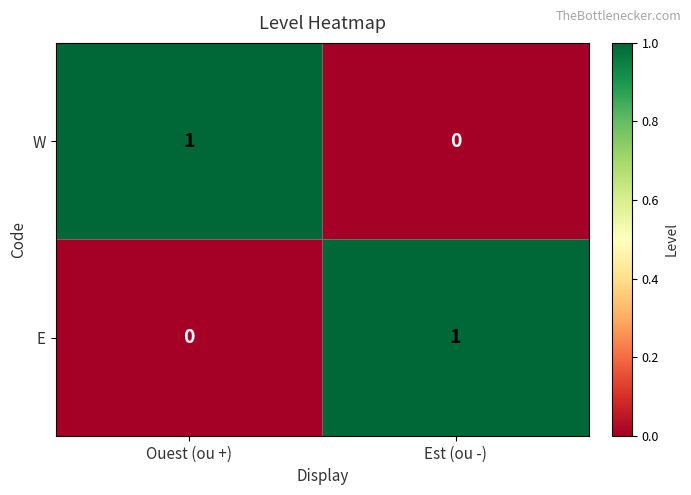

How many positive values does the E series have?

1